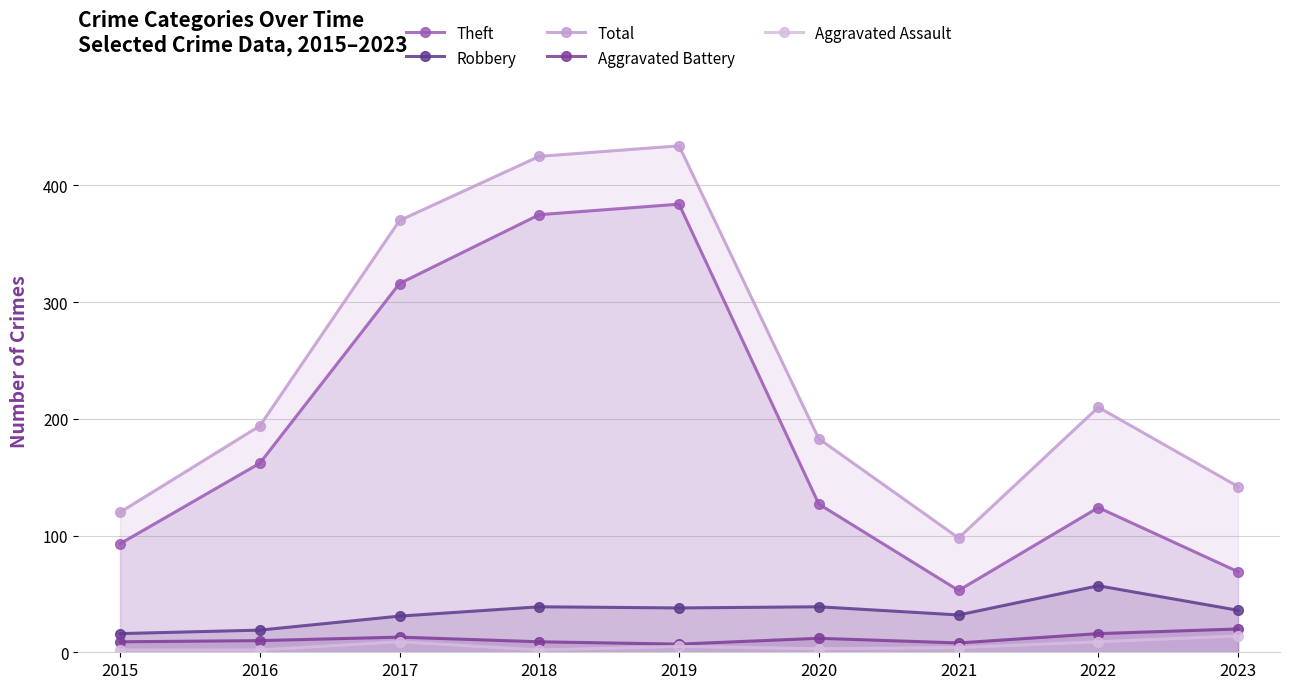

At which category is the sum across all series the highest?

2019